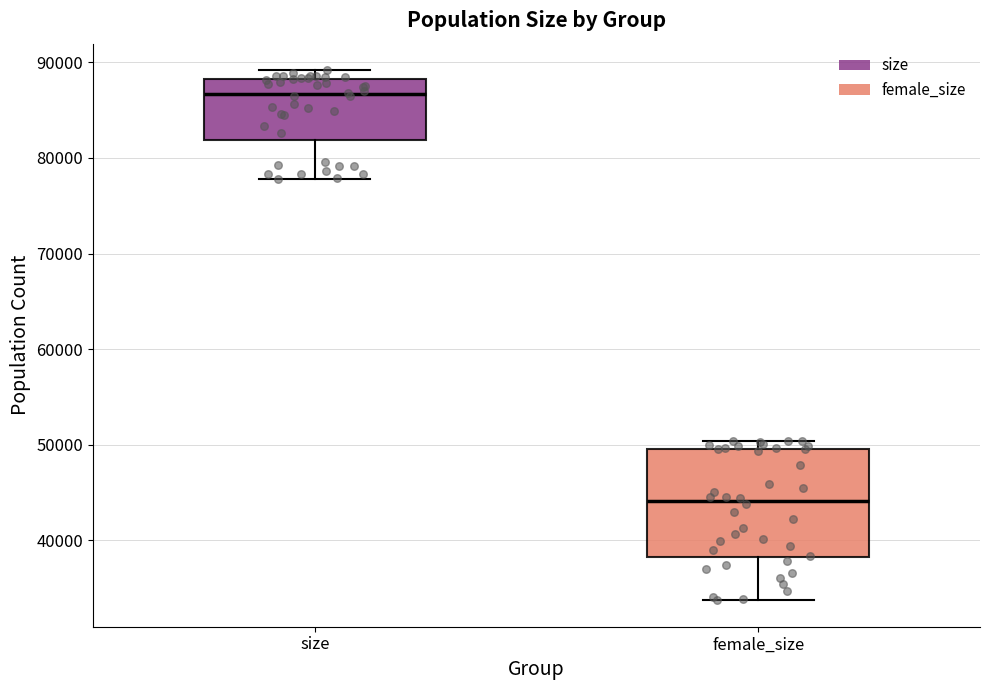

Which box has the highest median line?

size